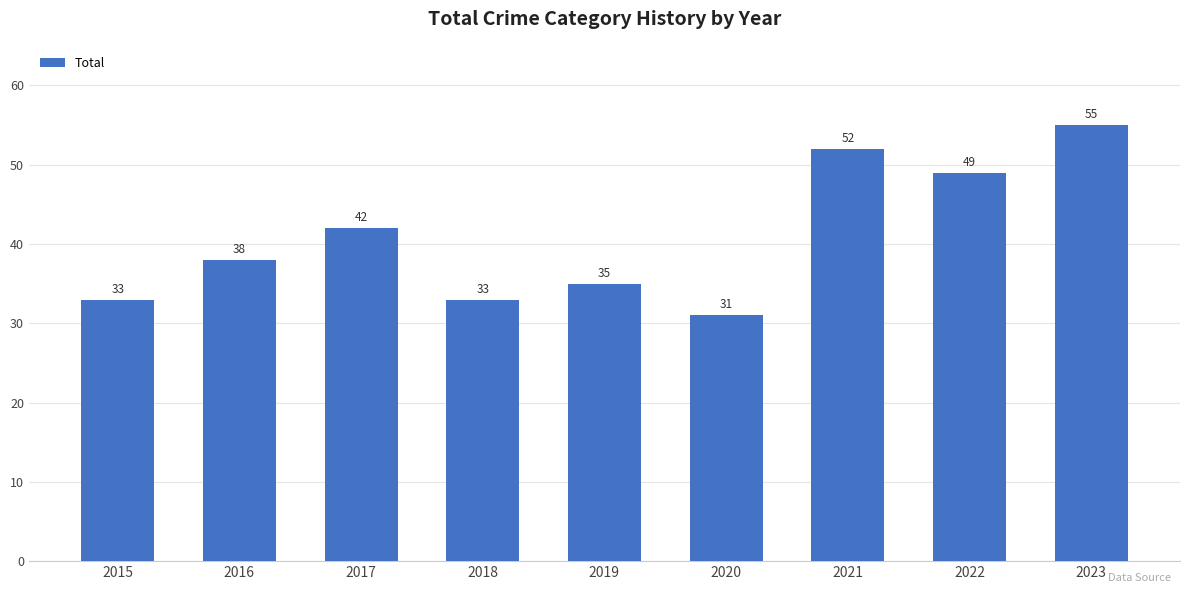

What value does the data have at 2020, to the nearest 10?

30